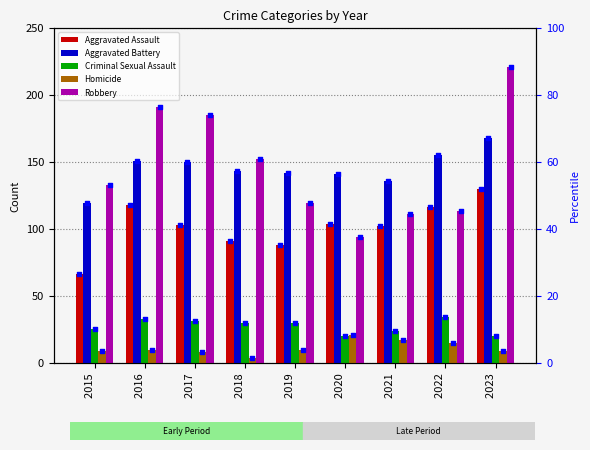

Which series reaches the minimum Y coordinate?

Homicide